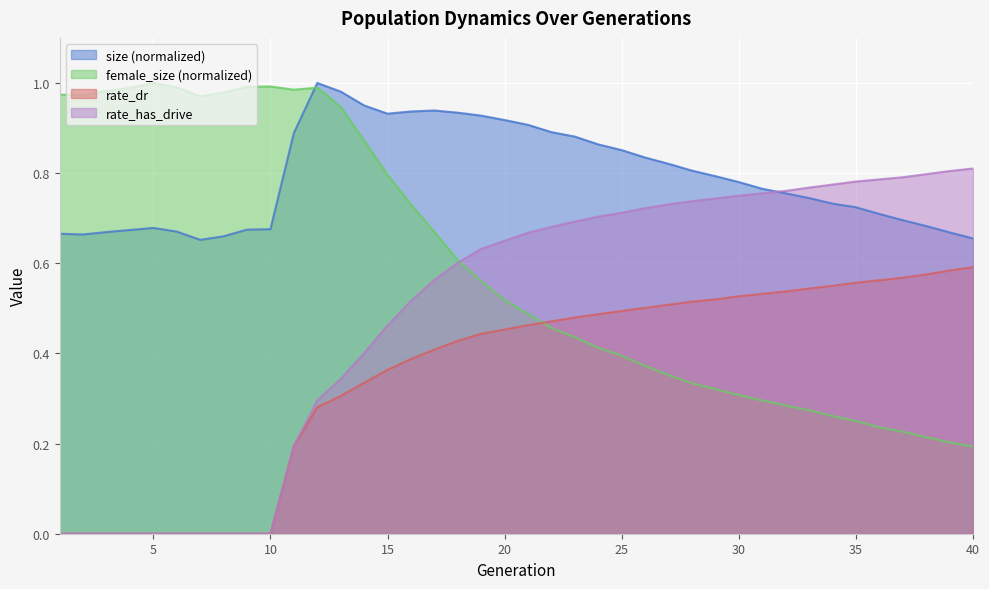

What are all the series names shown in the legend?

size (normalized), female_size (normalized), rate_dr, rate_has_drive